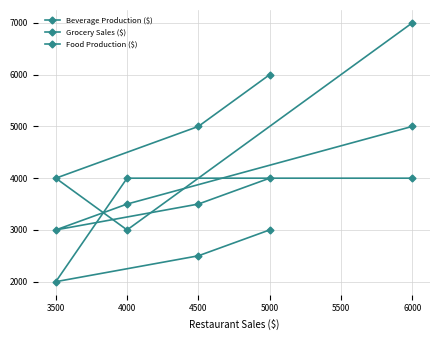

True or false: Grocery Sales ($) and Food Production ($) cross at least once.

True